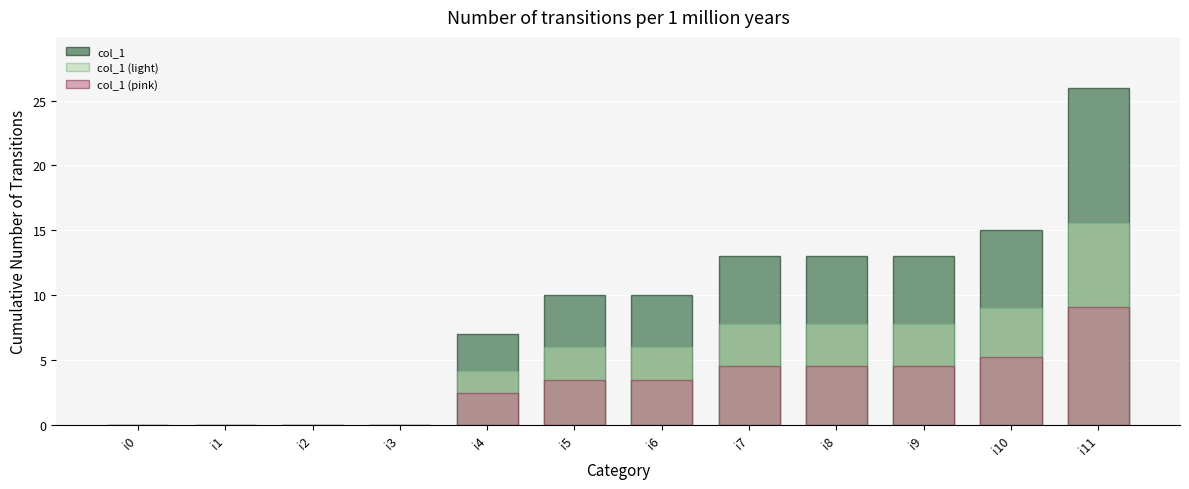

What is the sum of the col_1 (light) values at i11 and i9?

23.4